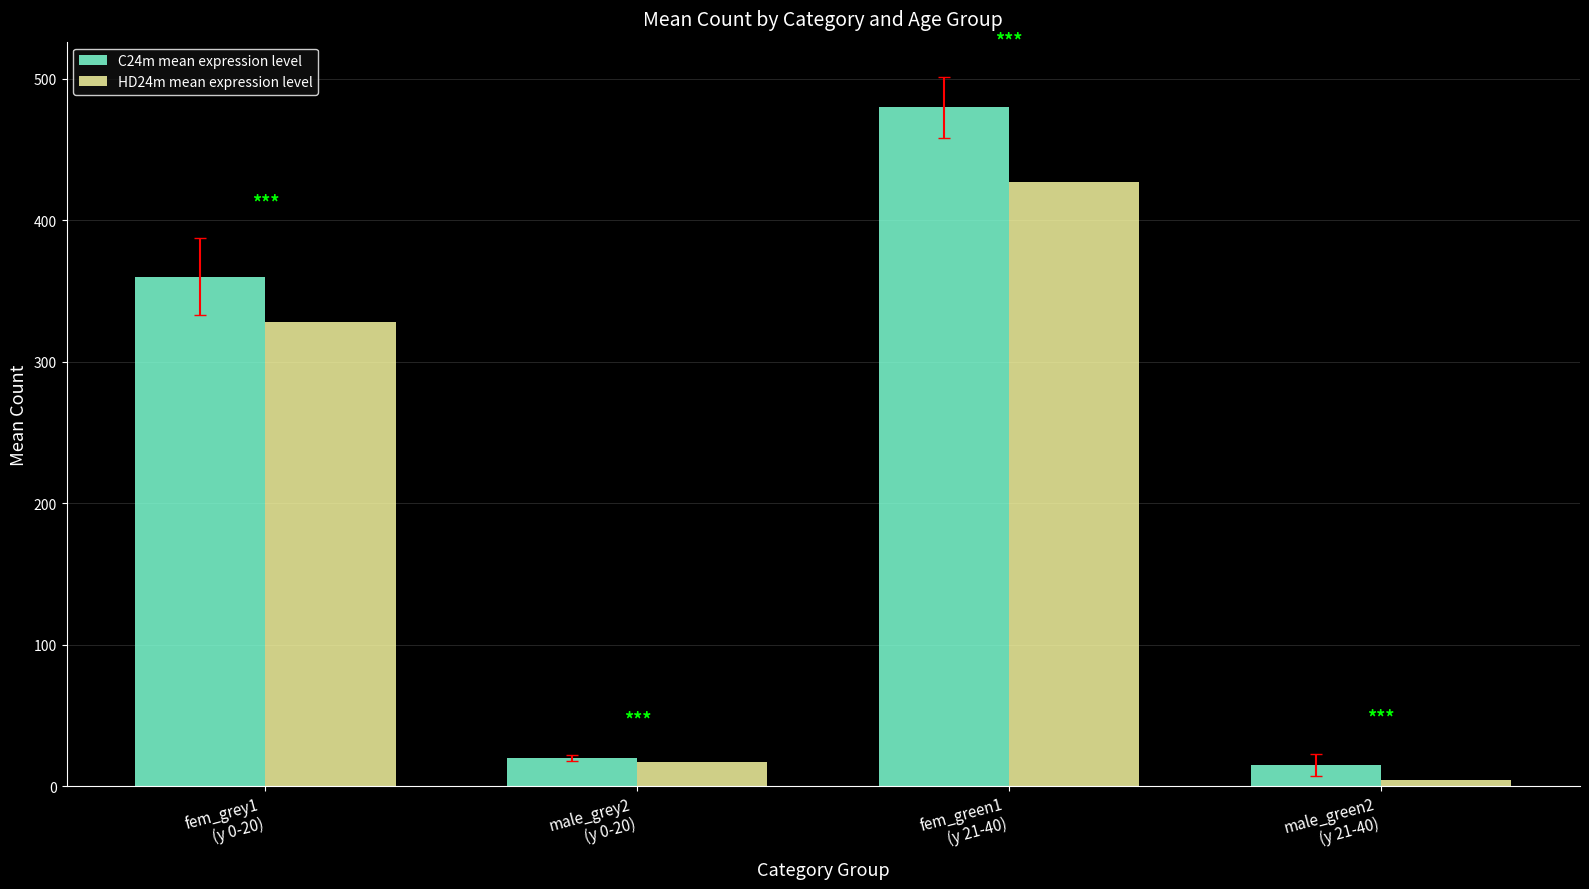

Rank the series by their average value, from highest to lowest.

C24m mean expression level, HD24m mean expression level